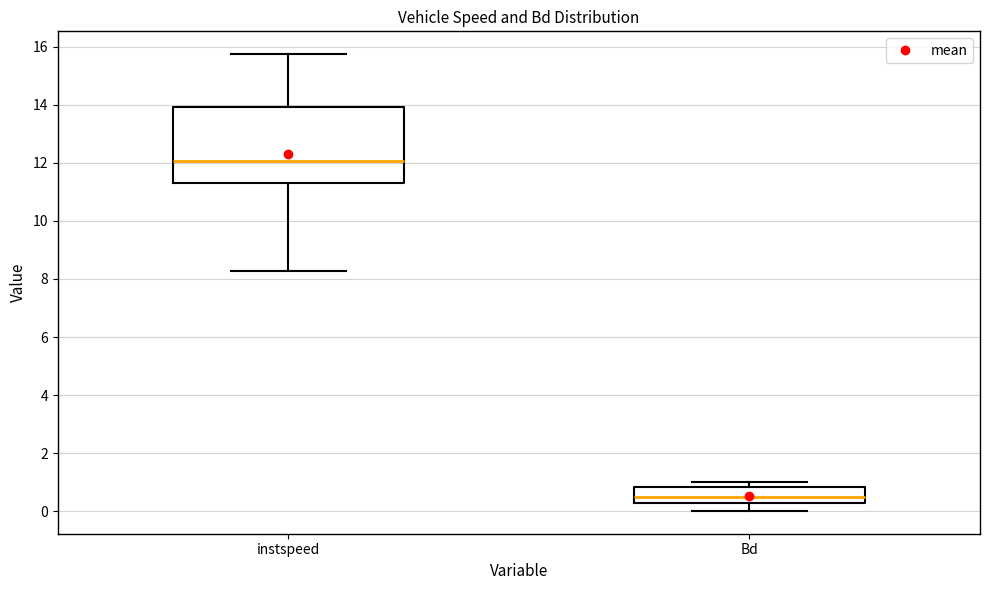

Reading left to right, read every box against the y-axis: the position of its median line, the range the box covers, and the ends of its whiskers. The values are not printed on the chart, so give them approximately, as read against the axis.

instspeed: median 12.0, box 11.4 to 14.0, whiskers 8.2 to 15.8
Bd: median 0.4, box 0.2 to 0.8, whiskers 0.0 to 1.0